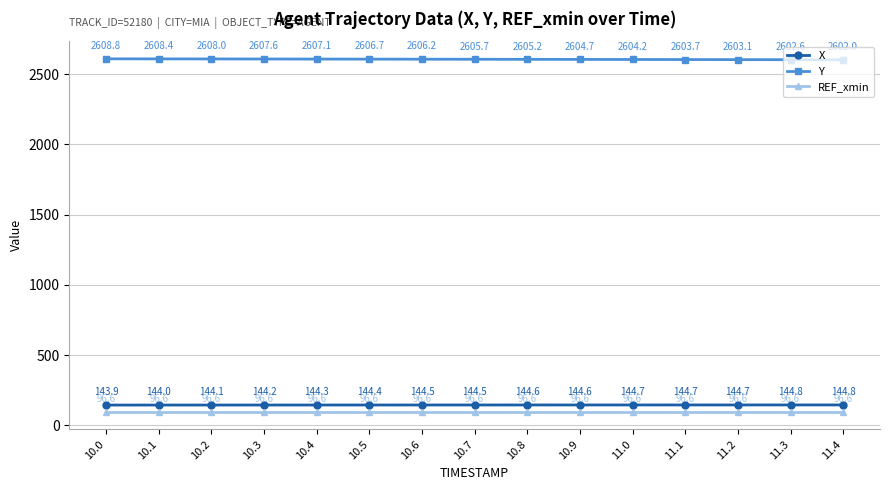

How many lines are shown in the chart?

3